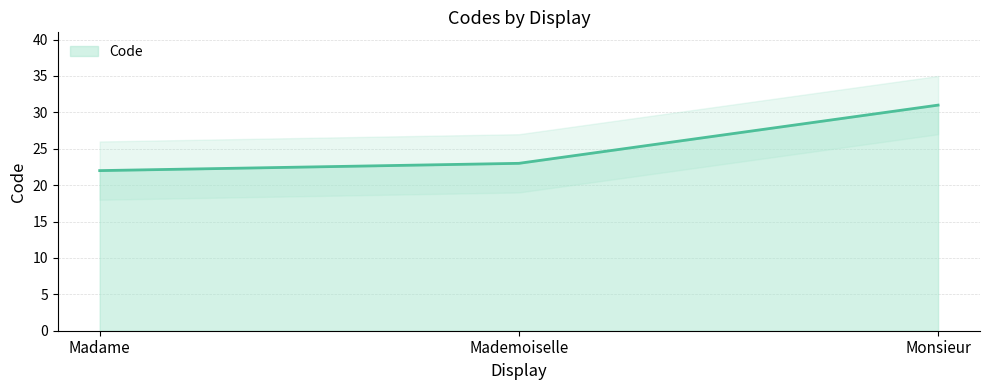

True or false: the data shows 31 at Monsieur.

True